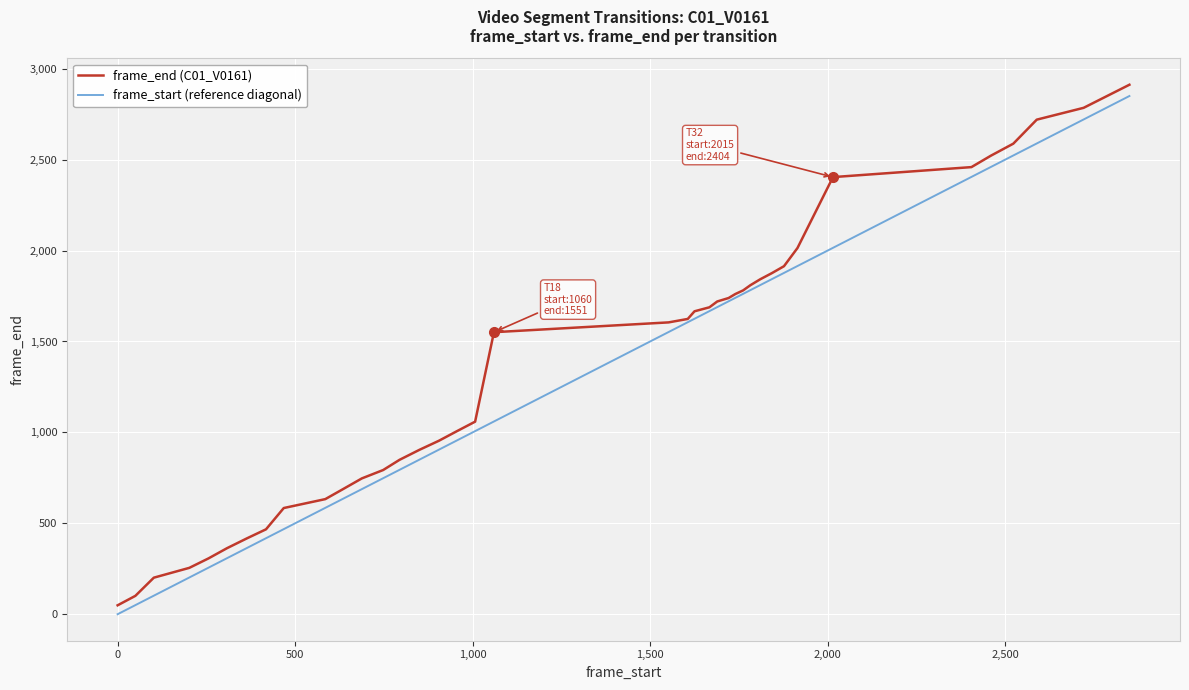

What is the maximum value shown in the chart?

2912